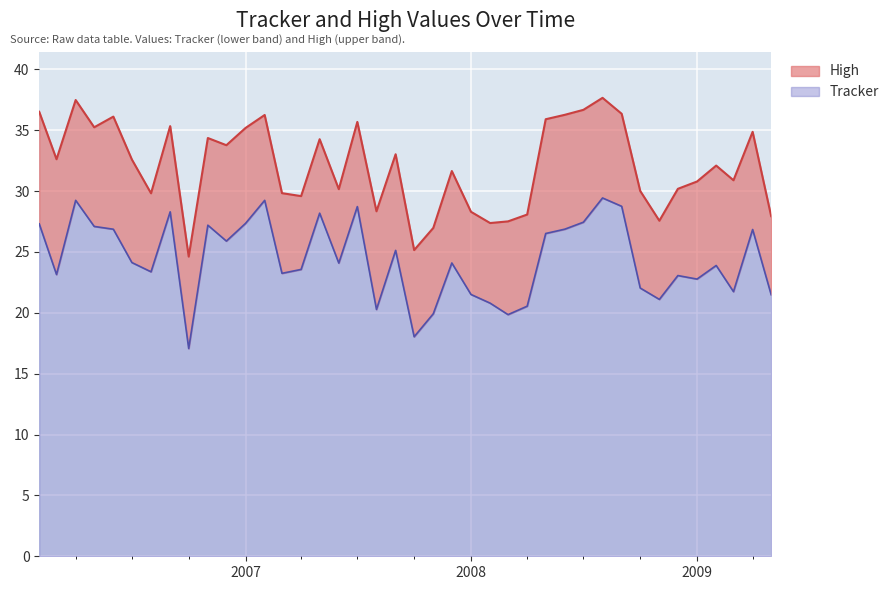

What is the maximum value shown in the chart?

37.7